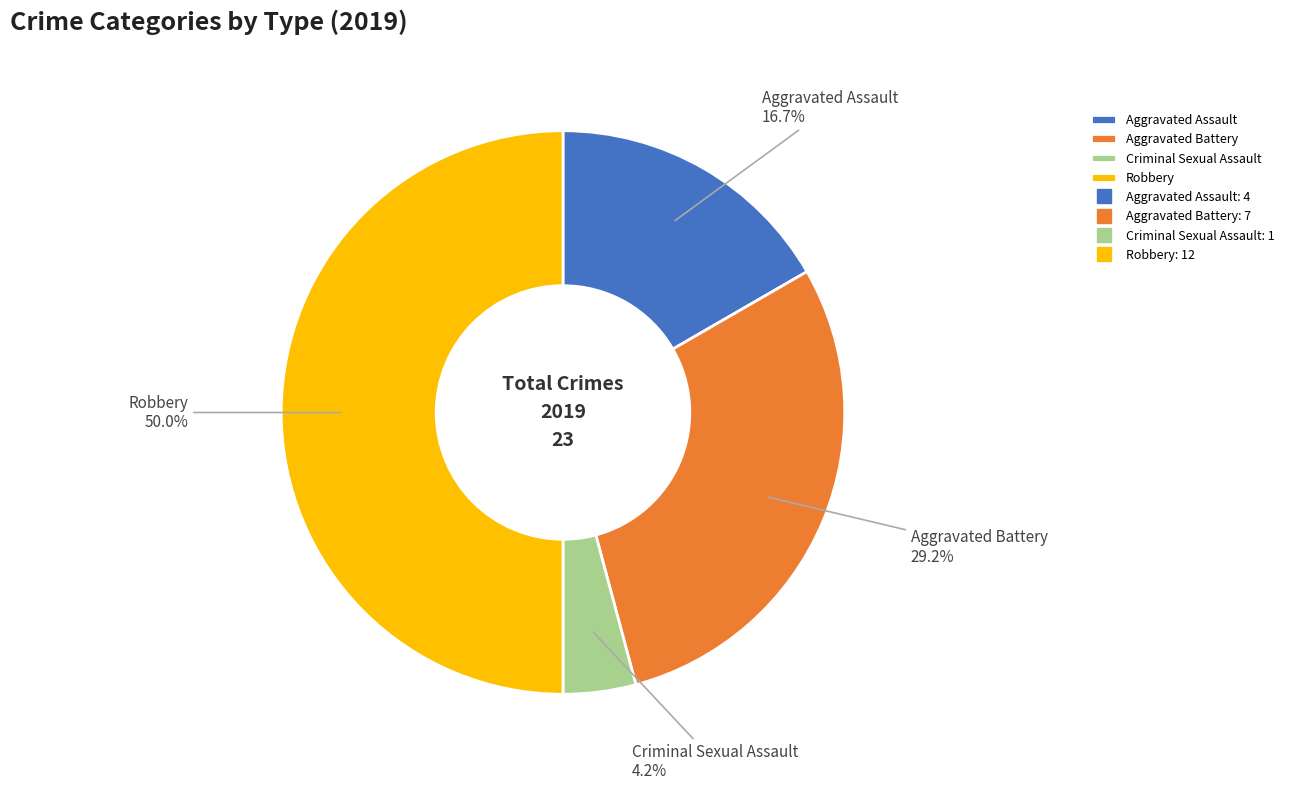

Approximately how many times larger is the value at Criminal Sexual Assault compared to Robbery?

0.1